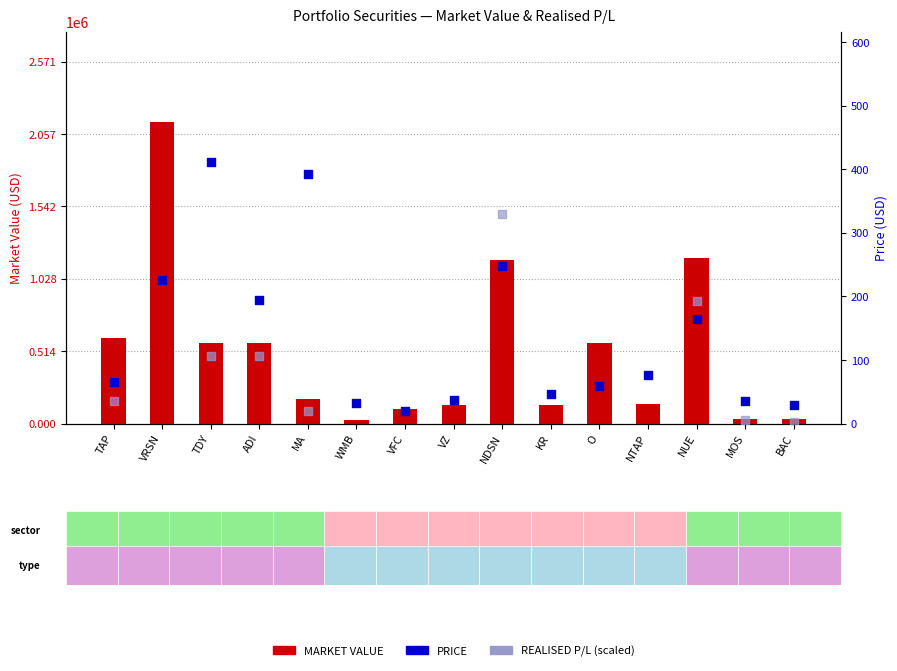

At how many categories does at least one series exceed 1970277?

1